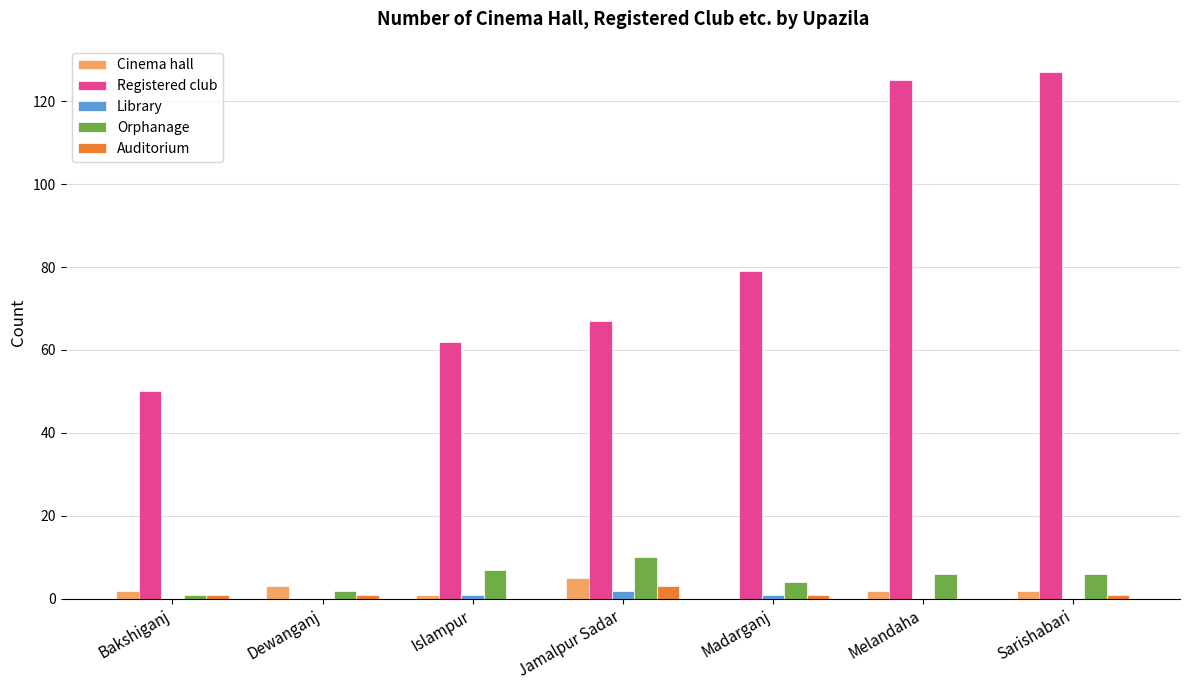

True or false: Orphanage has a value of 4 at Madarganj.

True